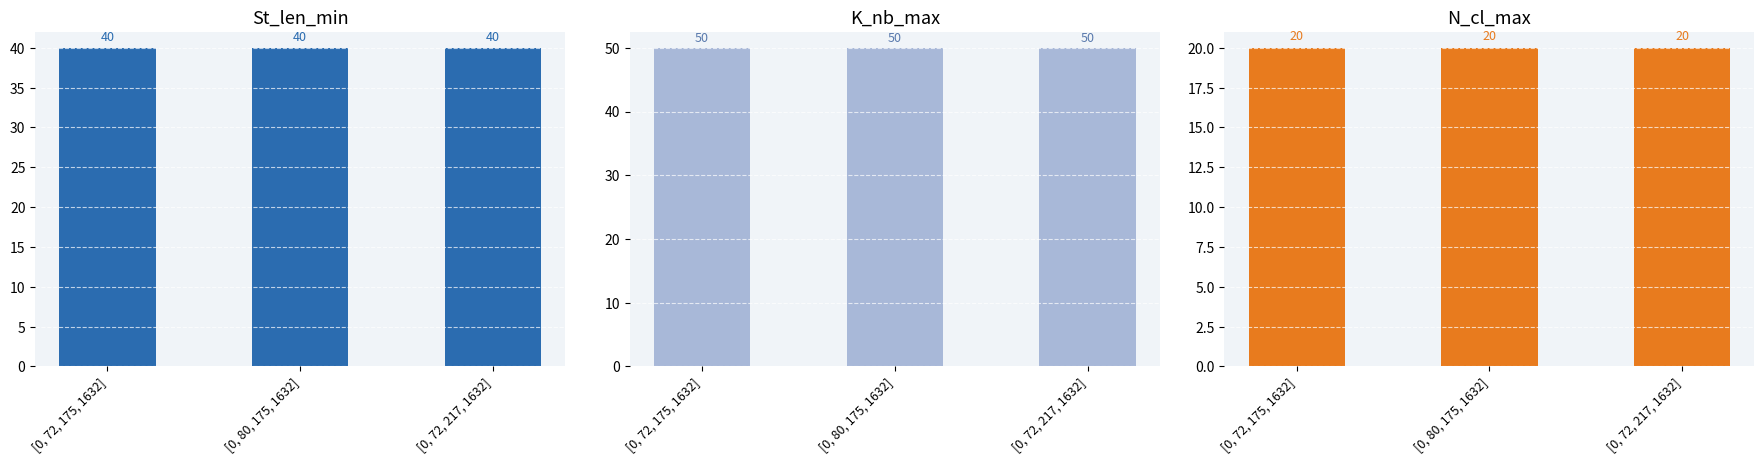

At which category is the sum across all series the highest?

[0, 72, 175, 1632]